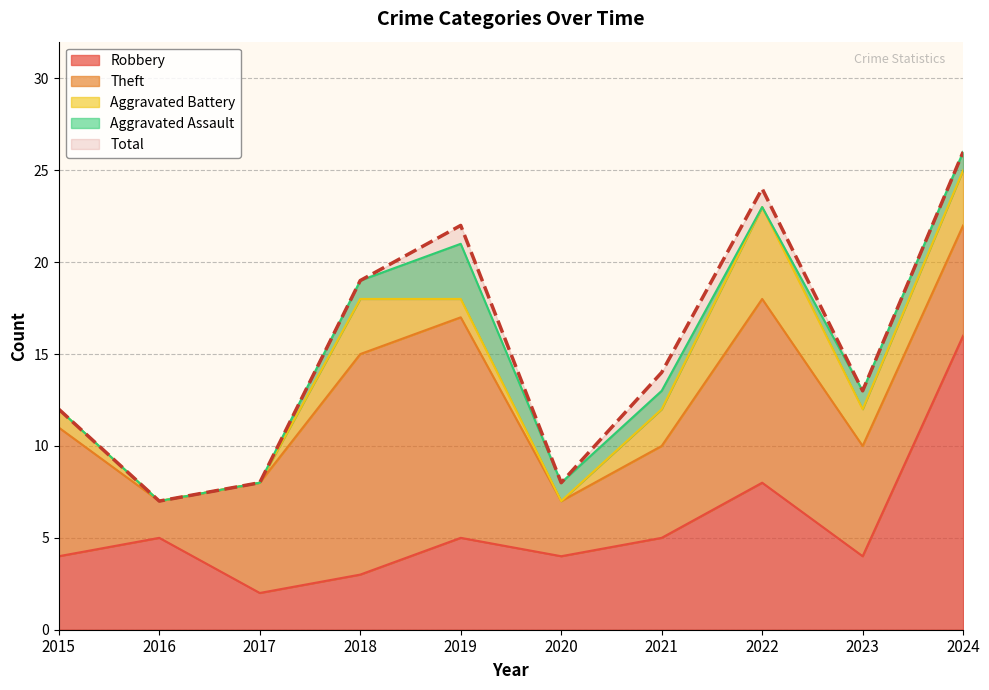

What is the difference between the maximum and minimum values in the Aggravated Assault series?

3